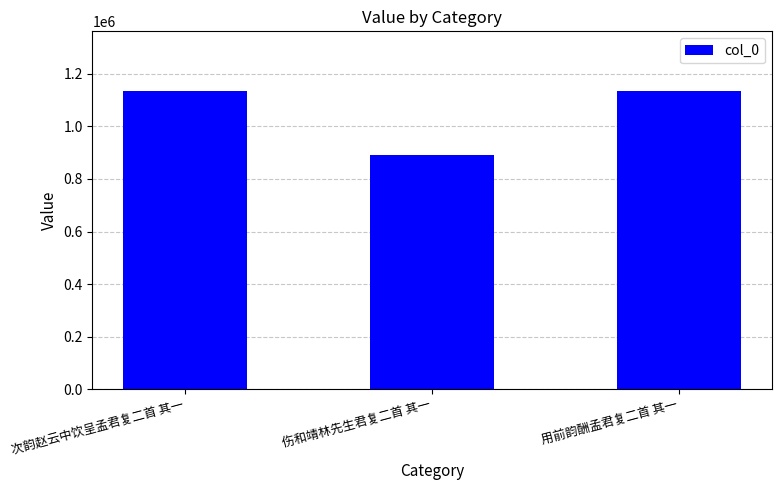

True or false: the data shows 1457316 at 伤和靖林先生君复二首 其一.

False